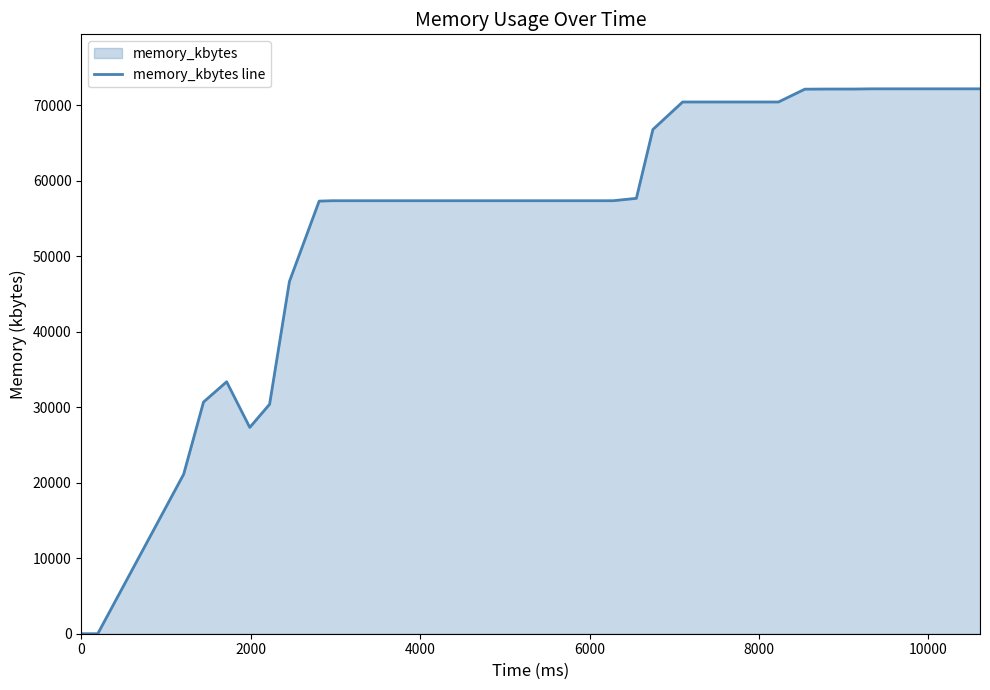

What is the difference between the second highest and minimum values?

72188